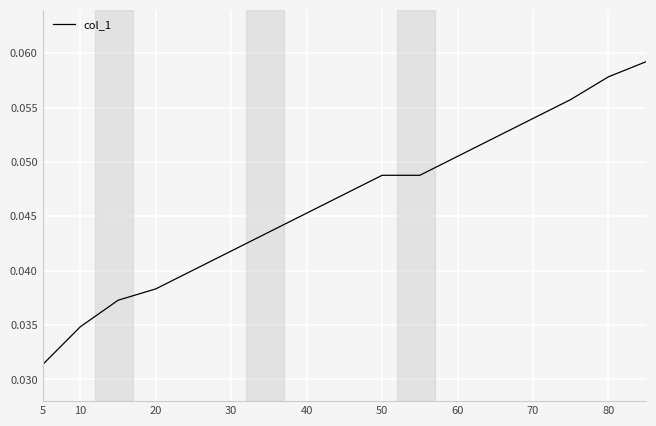

Reading left to right, list all the values displayed in this chart.

0.0	0.0	0.0	0.0	0.0	0.0	0.0	0.0	0.0	0.0	0.0	0.1	0.1	0.1	0.1	0.1	0.1